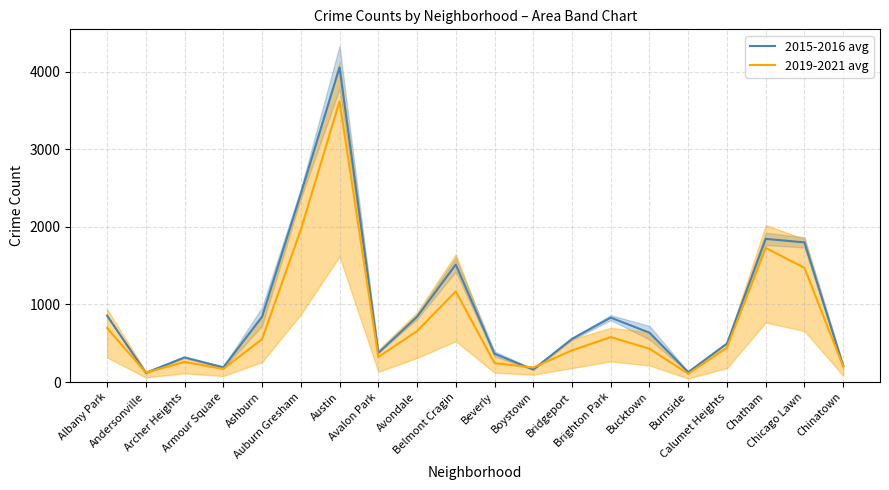

Reading right to left, list all the values displayed in this chart.

2015-2016 avg: 208.5	1801.0	1846.0	496.5	128.0	636.5	830.5	556.5	161.5	364.5	1514.5	842.0	375.0	4058.0	2427.5	843.0	189.0	318.0	118.5	856.0
2019-2021 avg: 201.5	1473.0	1729.5	443.5	106.5	430.0	580.0	408.0	187.5	244.0	1169.0	657.0	322.5	3621.0	1962.5	553.5	169.0	259.0	122.5	696.5